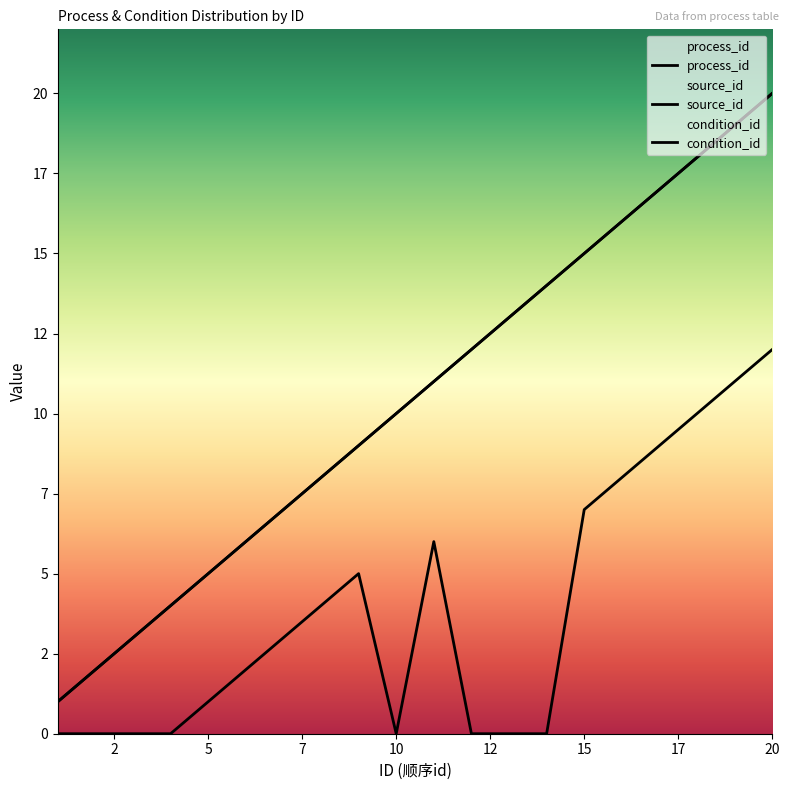

True or false: process_id and condition_id cross at least once.

False